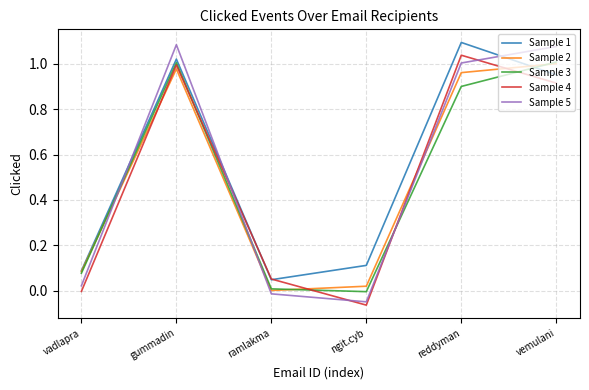

Is it true that Sample 2 equals 1.0 at gummadin?

True